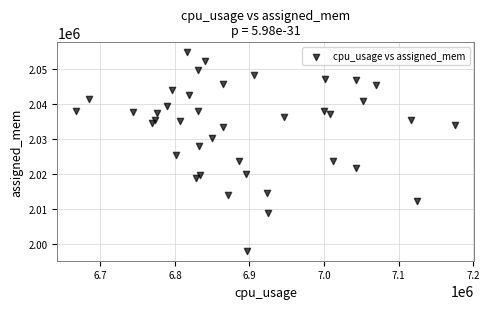

What is the range of X values (max minus min)?

508476.5